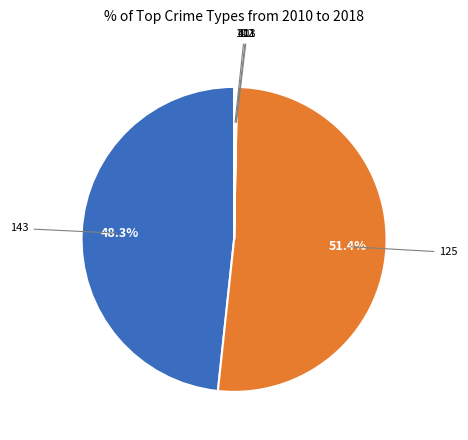

Which has a higher value, 125 or 143?

125